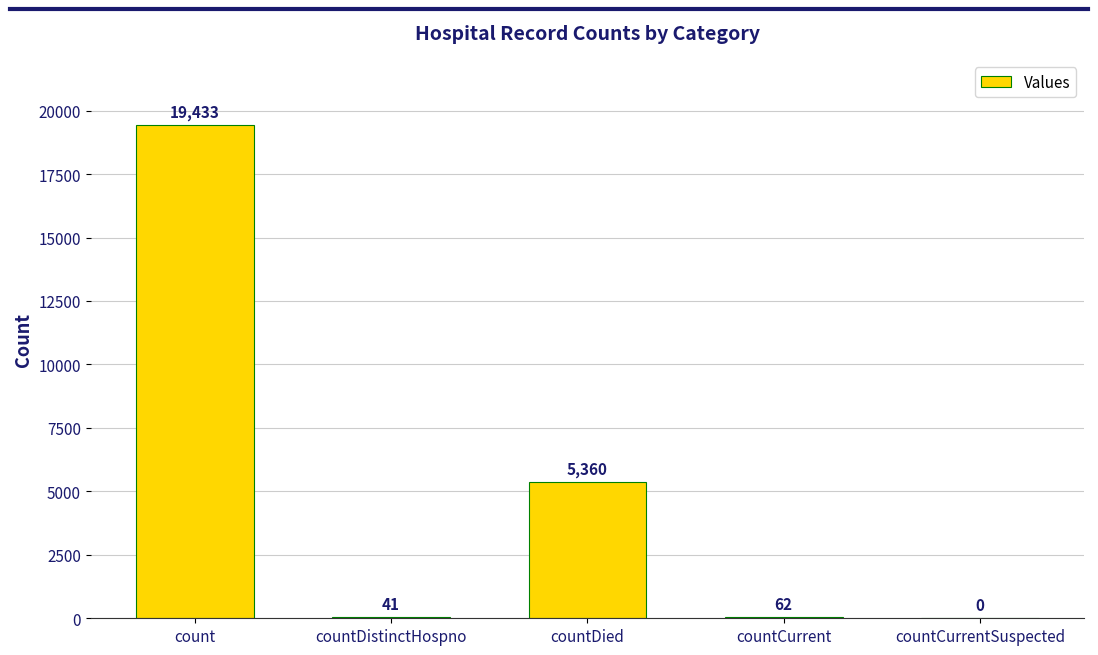

At which label is the value closest to 9716?

countDied